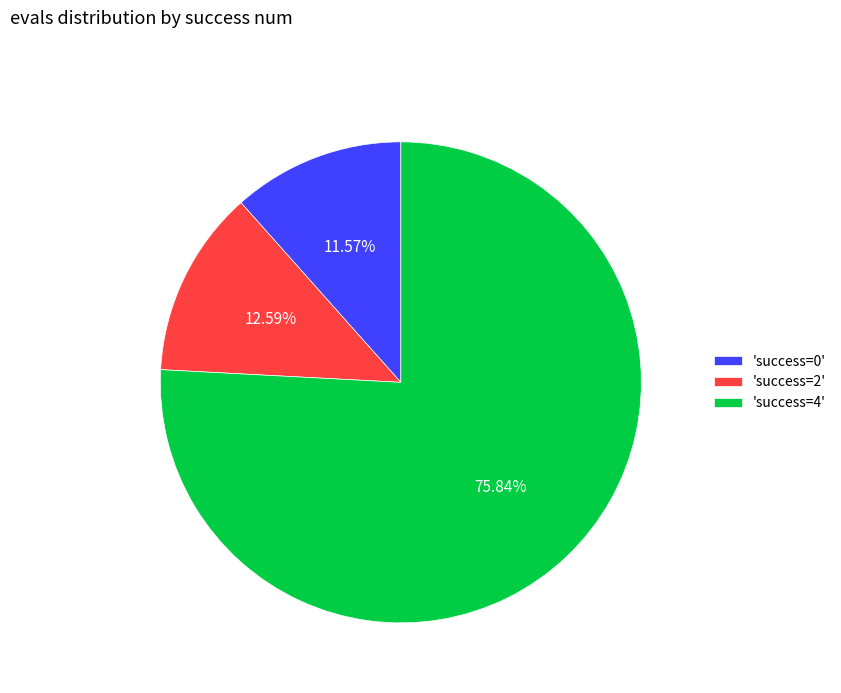

What is the majority slice?

'success=4'